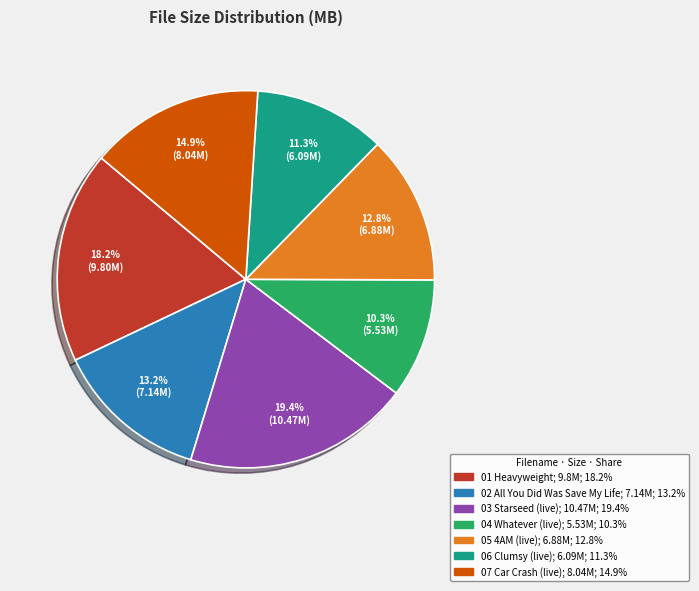

Count the number of slices in the pie.

7